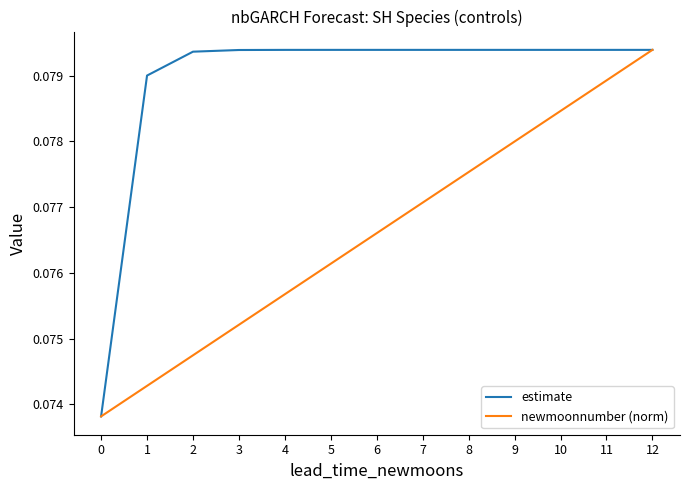

At 8, list the series in order from smallest to largest.

newmoonnumber (norm), estimate